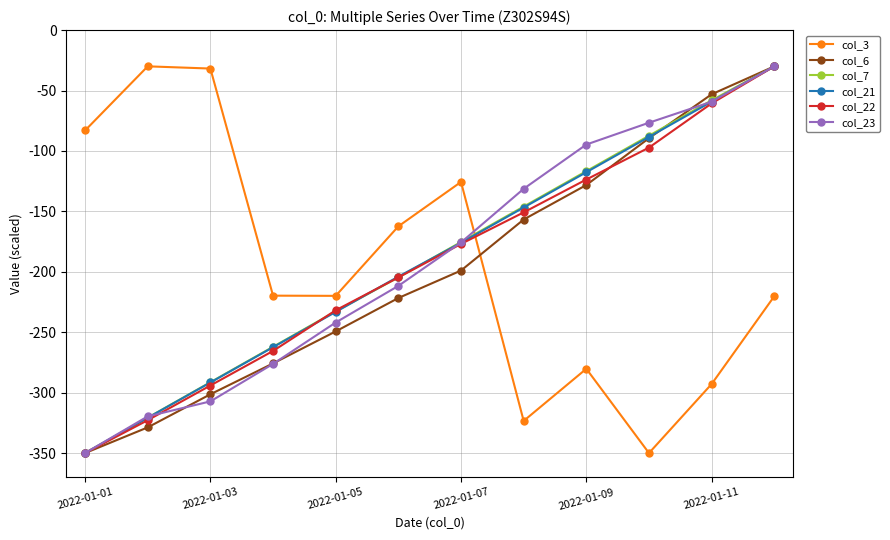

What is the value of the col_23 point at the 2nd from the left?

-319.6